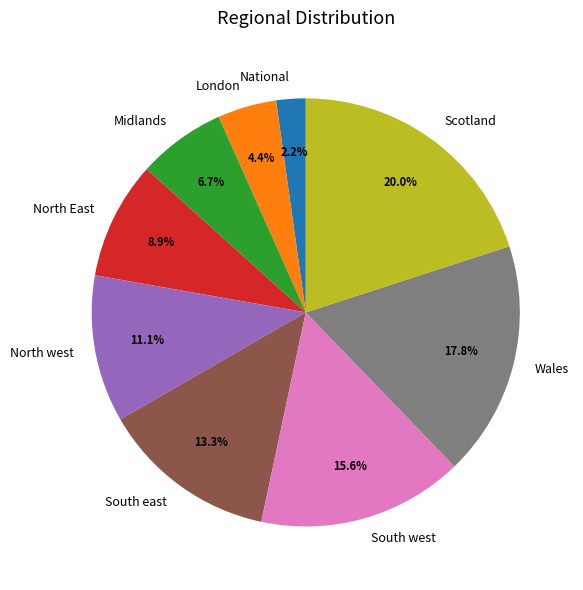

Count the number of slices in the pie.

9